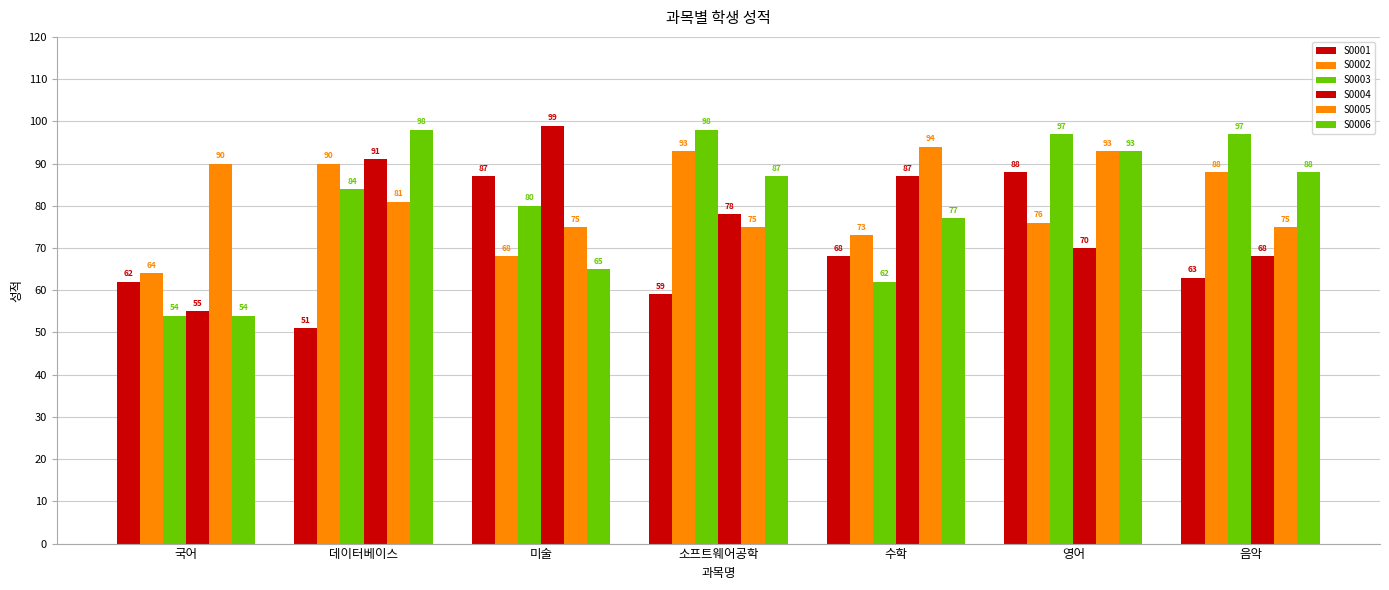

How many values in the S0001 series are below 63?

3